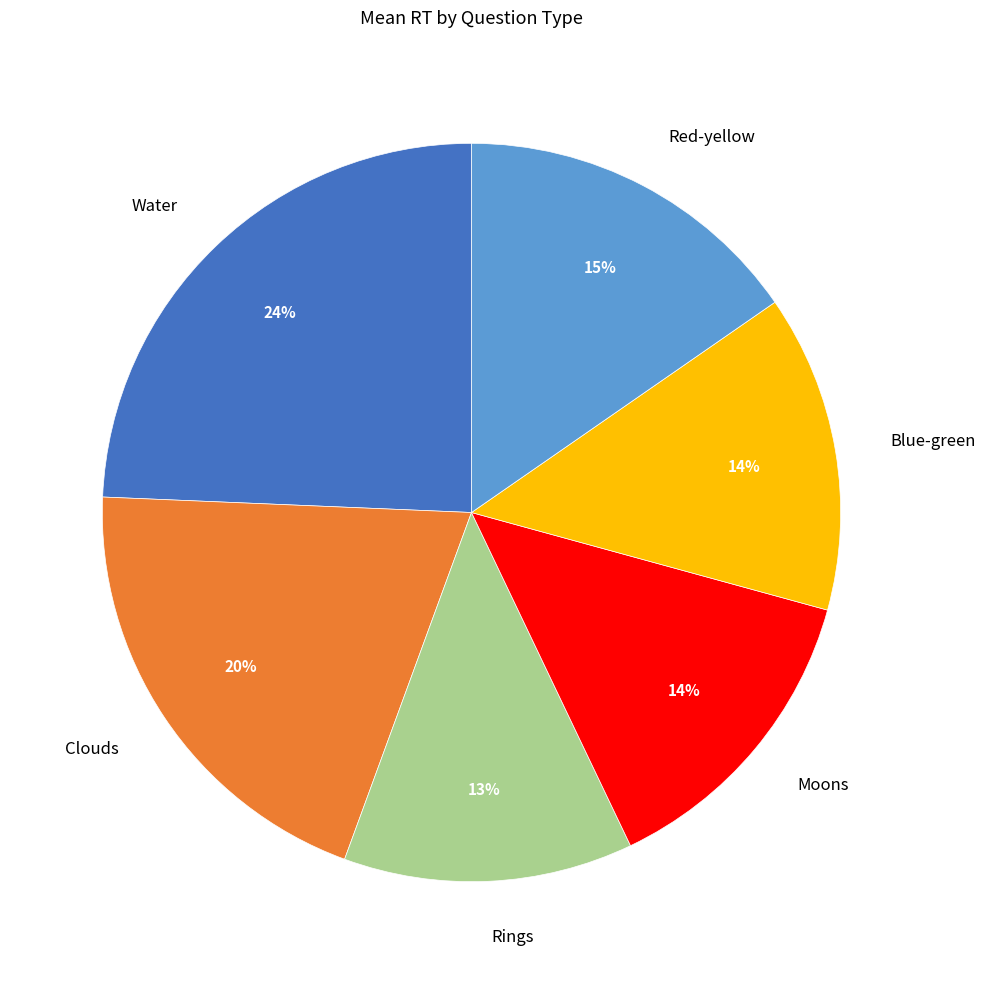

Is the sum of Moons and Water greater than half?

No